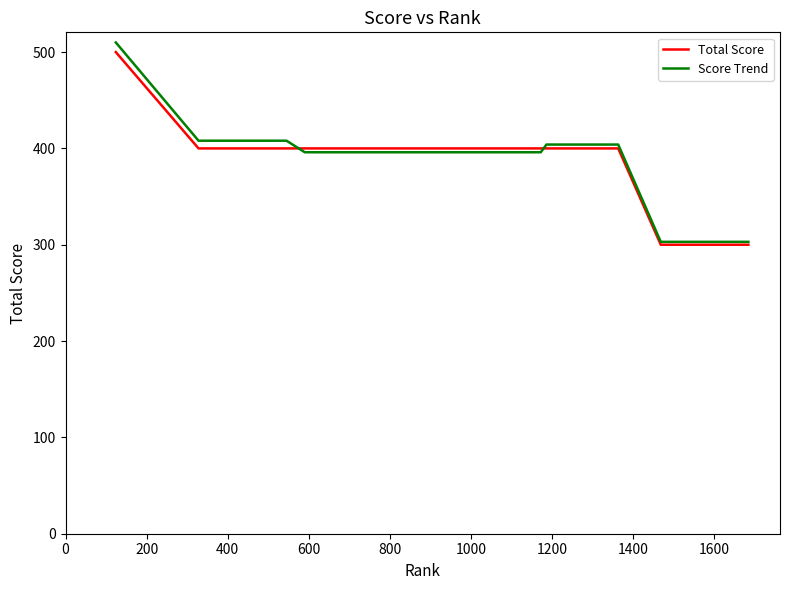

How many lines are shown in the chart?

2